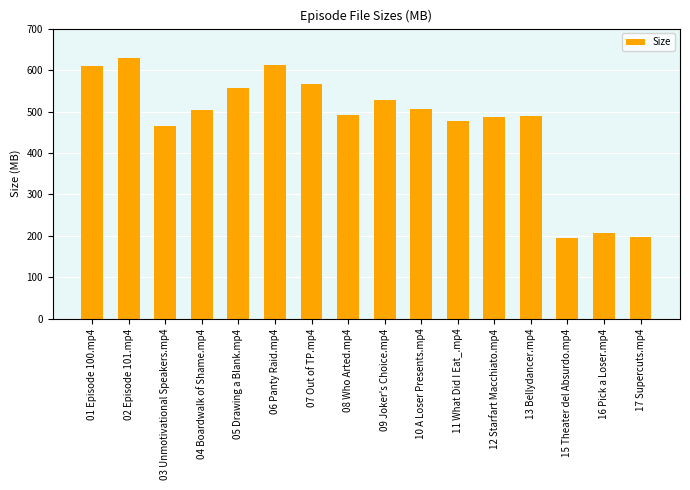

What is the change in value from 06 Panty Raid.mp4 to 11 What Did I Eat_.mp4?

-135.4